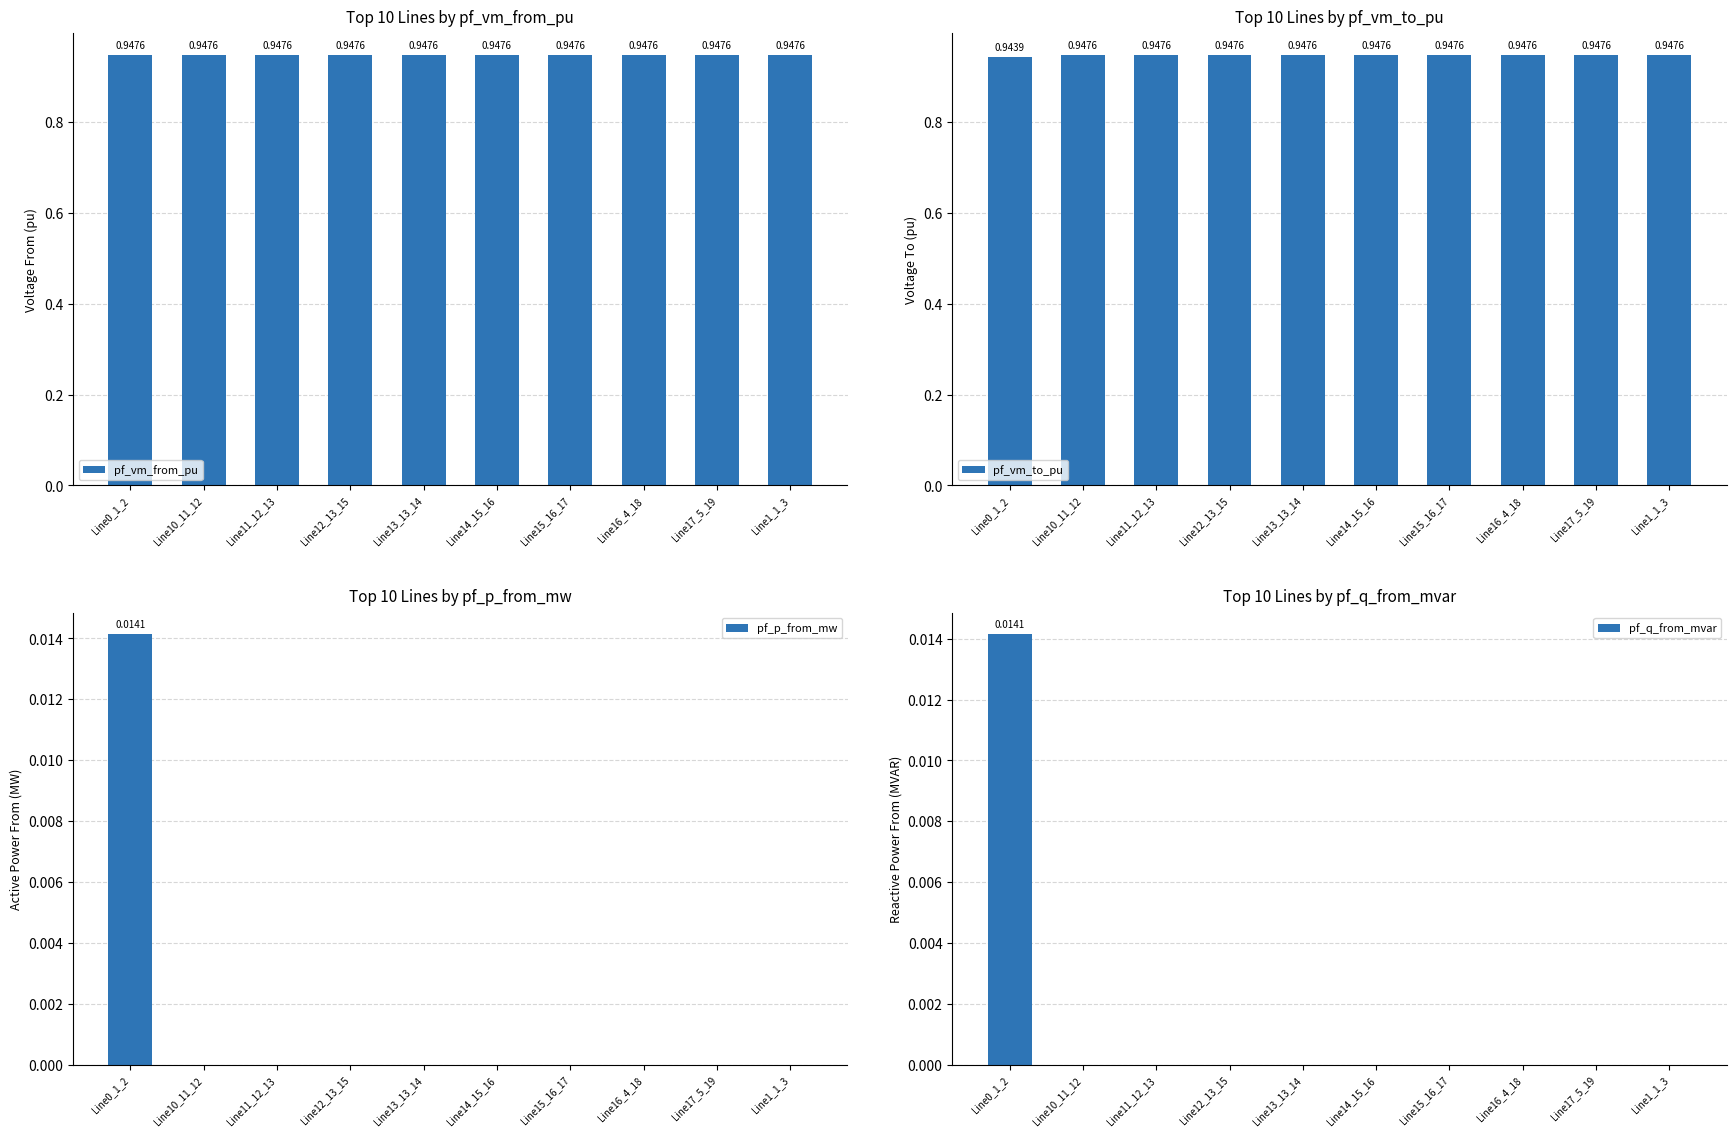

What is the average value of the pf_vm_to_pu series?

0.9